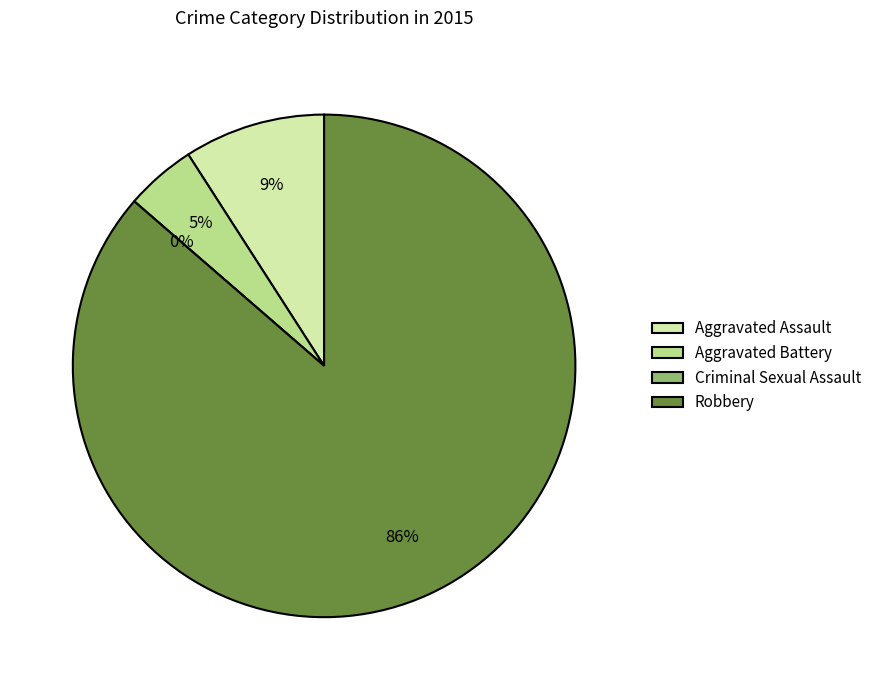

Does any single category account for the majority?

Yes